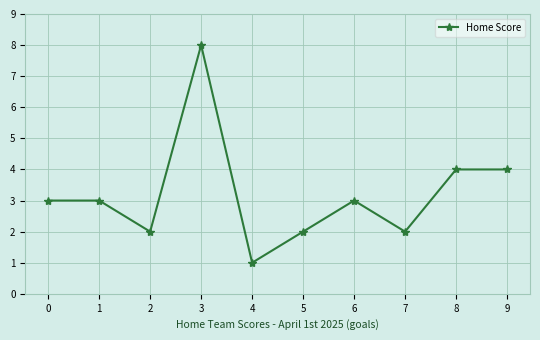

Which label corresponds to the largest value in the chart?

3